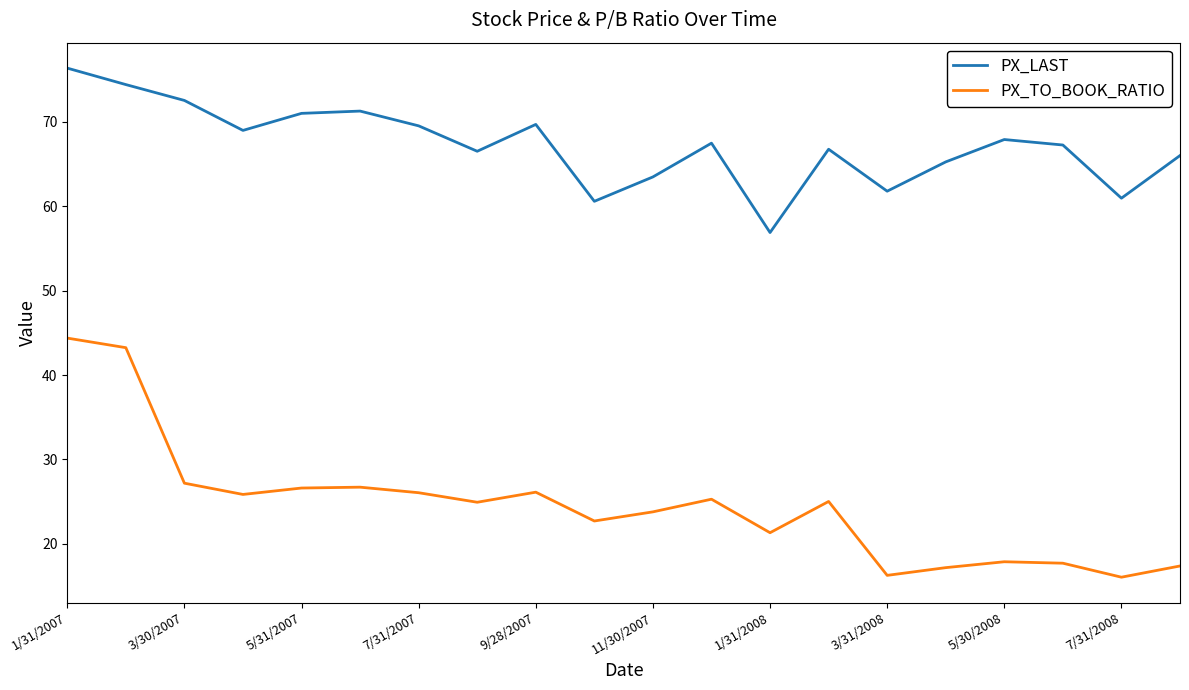

Does the chart have visible grid lines?

No